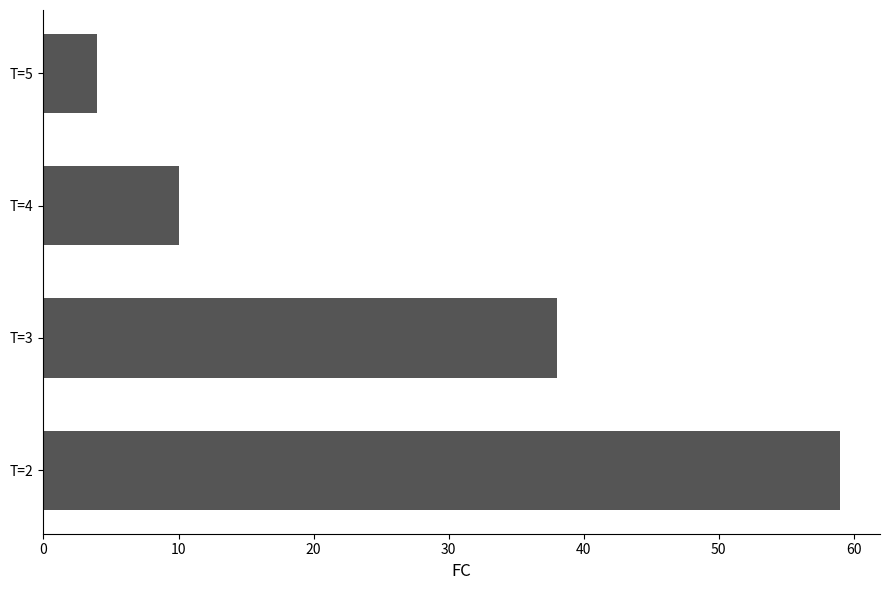

What is the change in value from T=2 to T=3?

-21